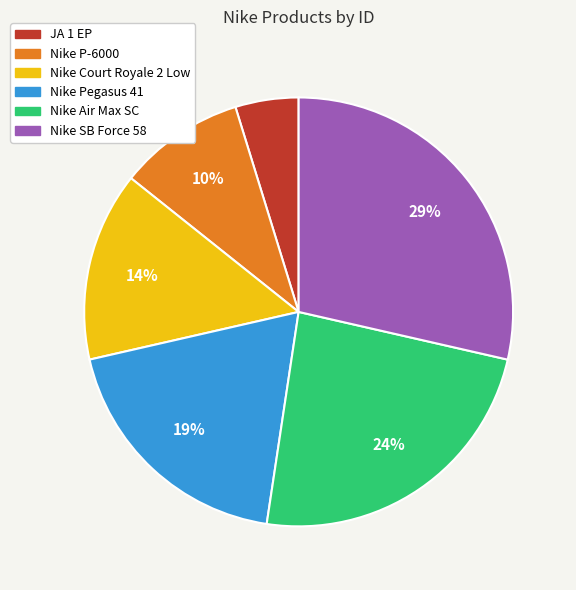

Does Nike P-6000 represent more than half of the total?

No